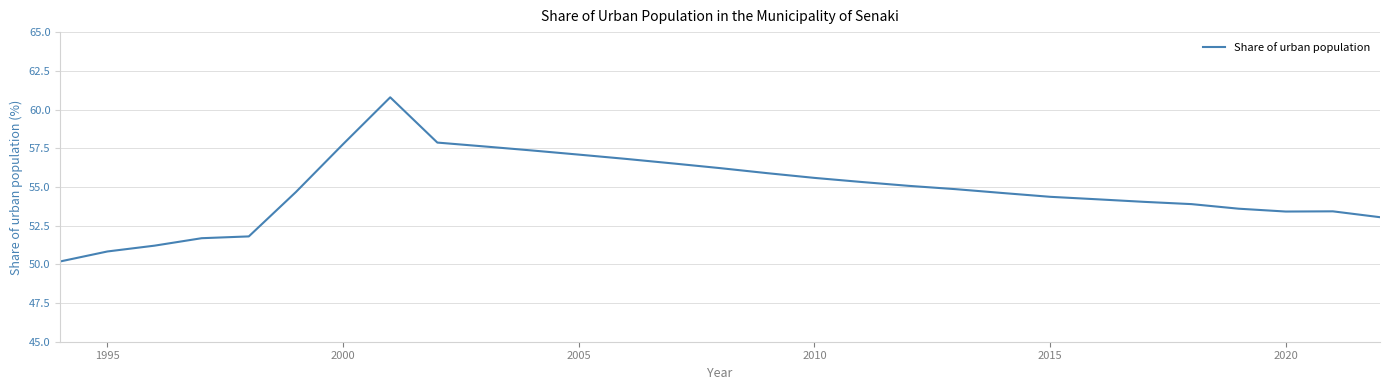

Does the chart have visible grid lines?

Yes